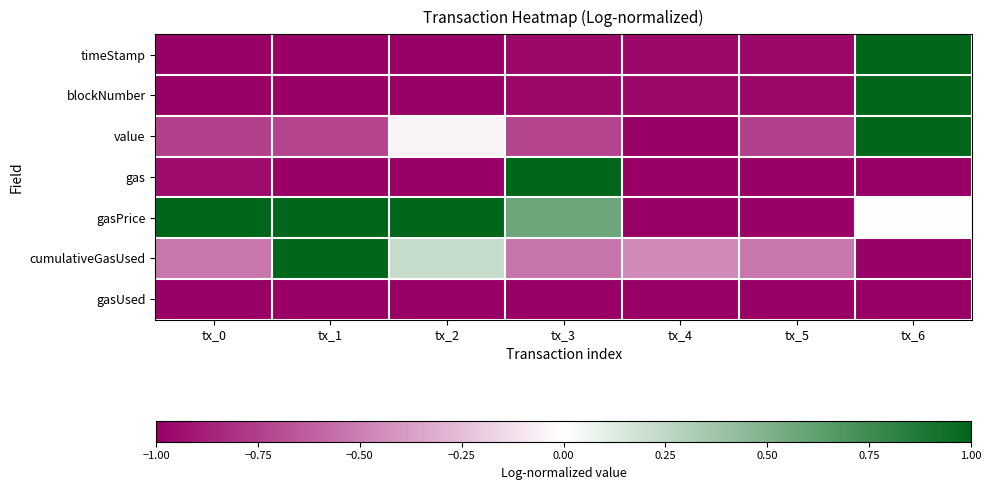

What is the maximum value shown in the chart?

1.0